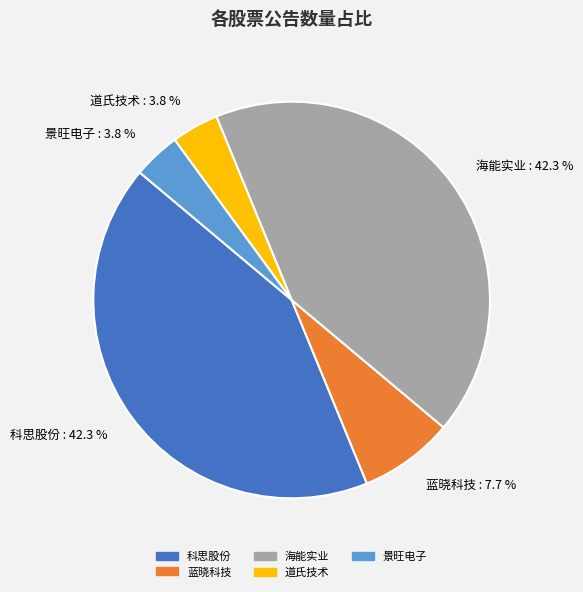

How many segments does this pie chart have?

5